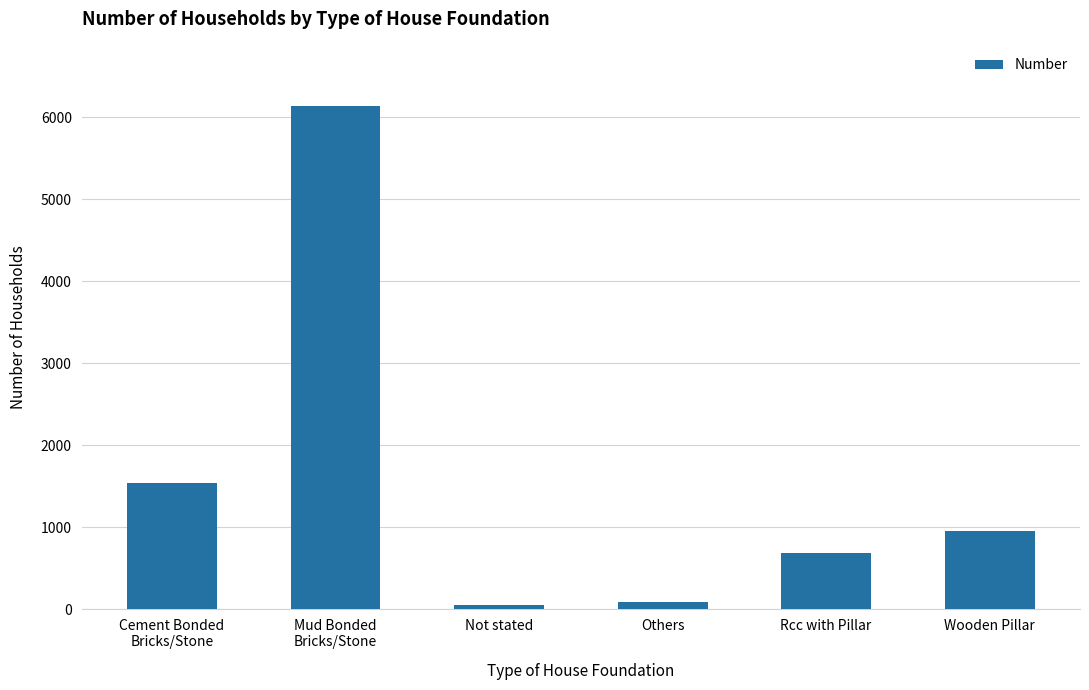

How many series are shown in this chart?

1